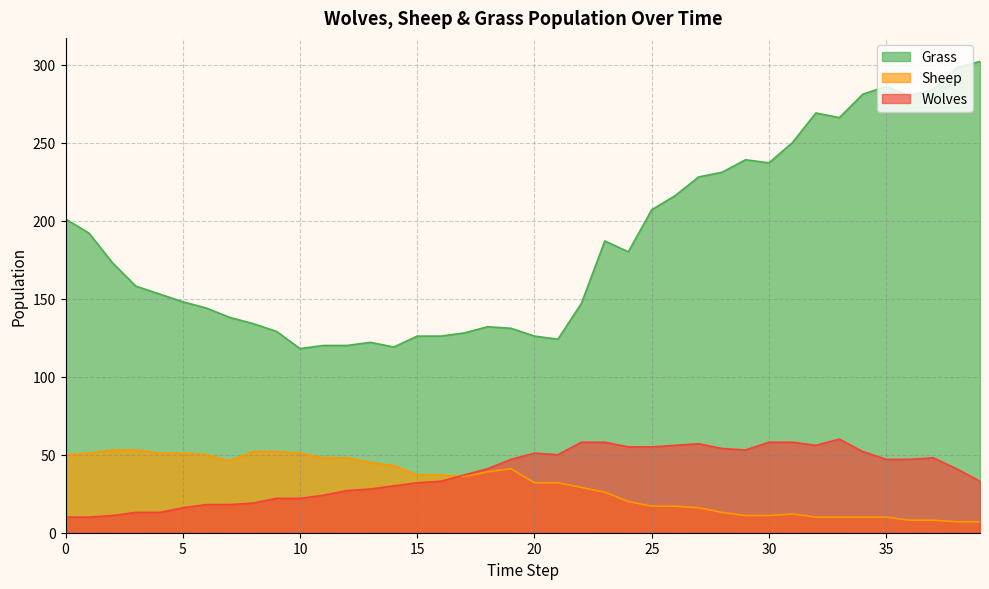

Reading right to left, what are all the values shown in this chart?

Grass: 39=302	38=298	37=284	36=280	35=286	34=281	33=266	32=269	31=250	30=237	29=239	28=231	27=228	26=216	25=207	24=180	23=187	22=147	21=124	20=126	19=131	18=132	17=128	16=126	15=126	14=119	13=122	12=120	11=120	10=118	9=129	8=134	7=138	6=144	5=148	4=153	3=158	2=173	1=192	0=201
Sheep: 39=7	38=7	37=8	36=8	35=10	34=10	33=10	32=10	31=12	30=11	29=11	28=13	27=16	26=17	25=17	24=20	23=26	22=29	21=32	20=32	19=41	18=39	17=36	16=37	15=37	14=43	13=45	12=48	11=48	10=51	9=52	8=52	7=46	6=50	5=51	4=51	3=53	2=53	1=51	0=50
Wolves: 39=33	38=41	37=48	36=47	35=47	34=52	33=60	32=56	31=58	30=58	29=53	28=54	27=57	26=56	25=55	24=55	23=58	22=58	21=50	20=51	19=47	18=41	17=37	16=33	15=32	14=30	13=28	12=27	11=24	10=22	9=22	8=19	7=18	6=18	5=16	4=13	3=13	2=11	1=10	0=10